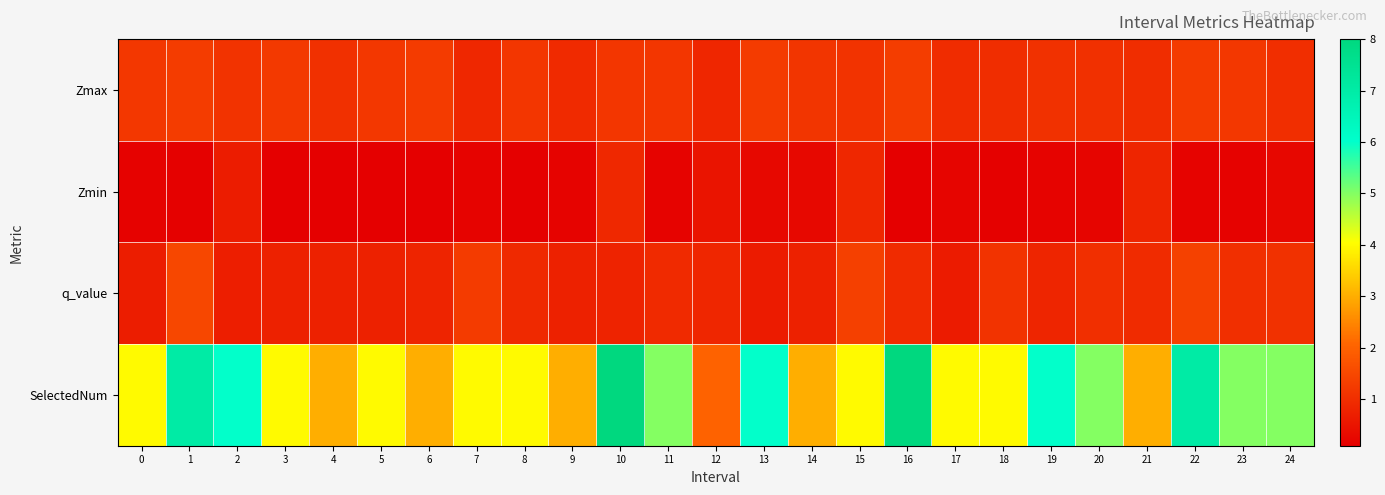

Which series has the largest range (max minus min)?

SelectedNum